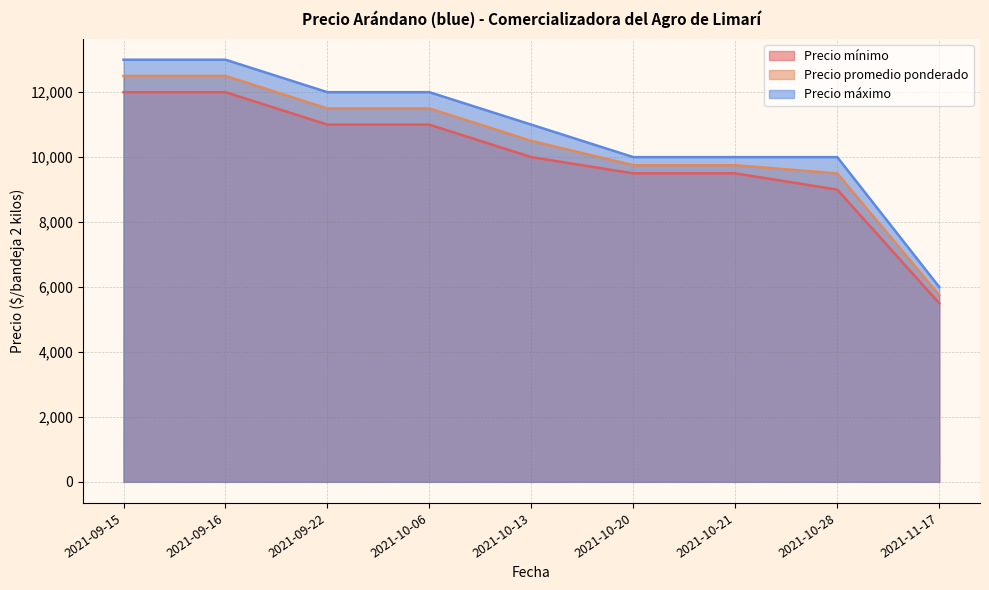

How many data points in Precio mínimo are less than 10000?

4